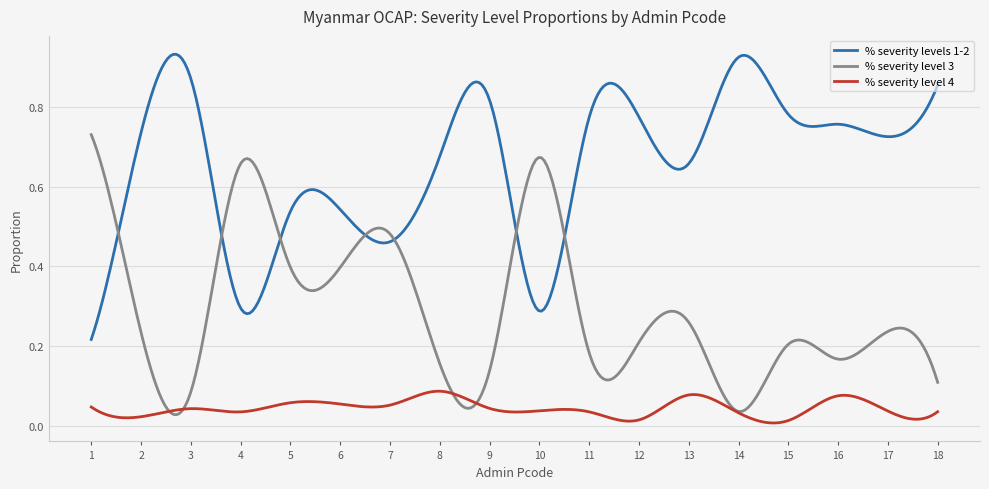

Count the number of data series in this chart.

3